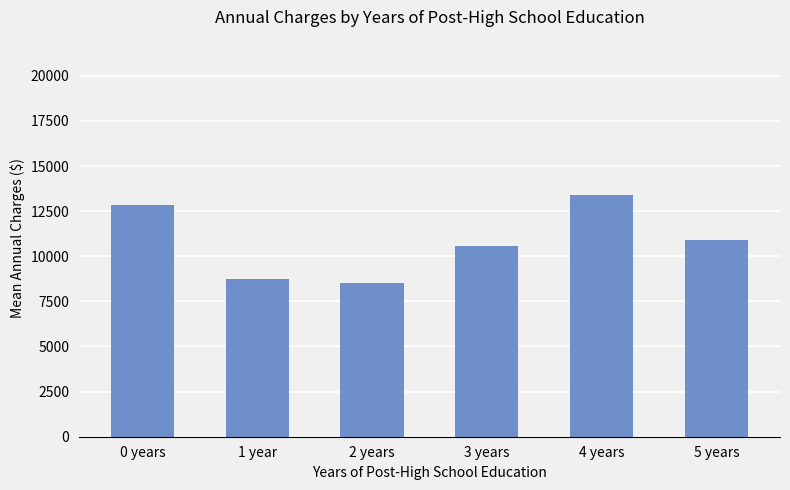

What is the ratio of the value at 0 years to the value at 5 years?

1.2